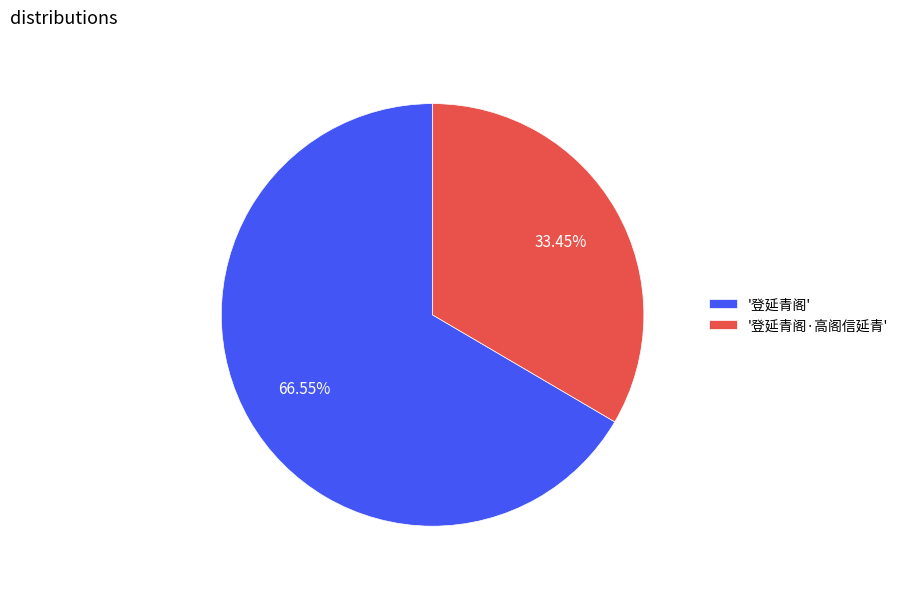

Is '登延青阁·高阁信延青' the majority of the pie?

No